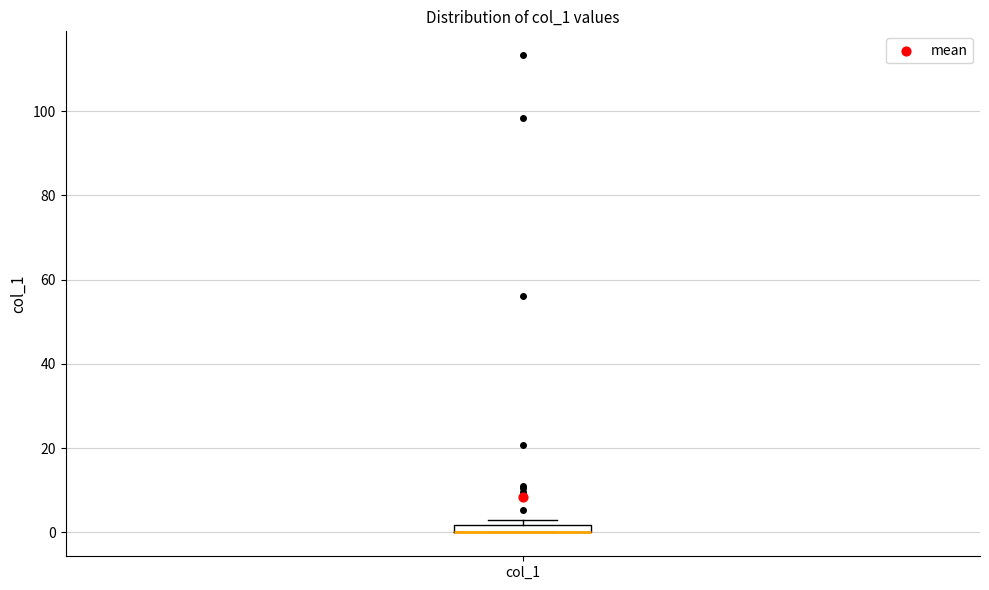

Where is the upper edge of the box for col_1 on the y-axis? The values are not printed on the chart, so give them approximately, as read against the axis.

2